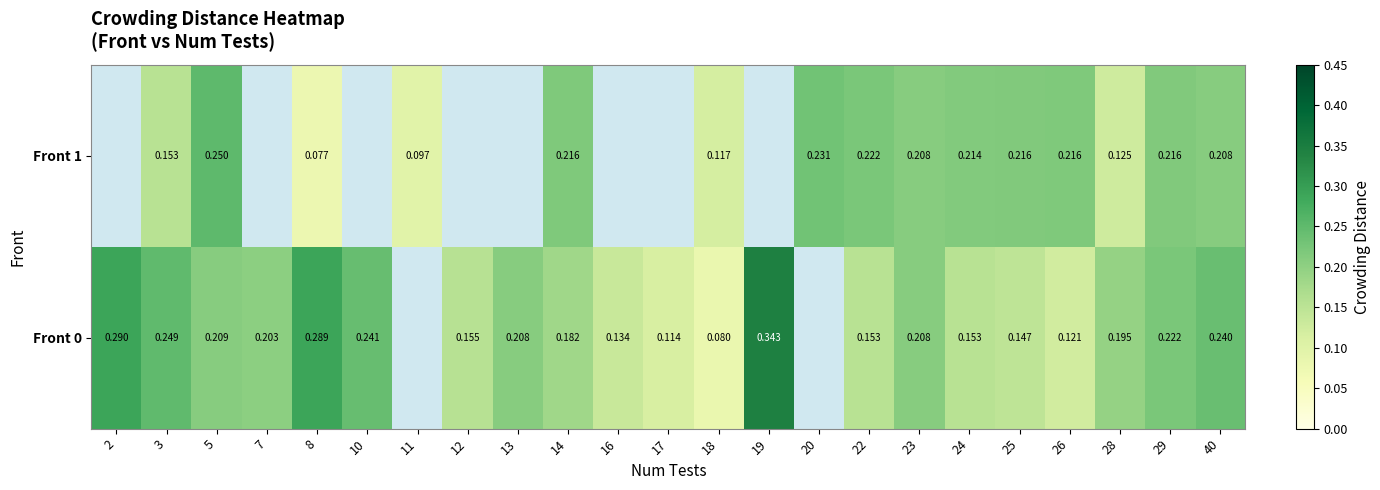

Rank the series at 22 from highest to lowest value.

Front 1, Front 0